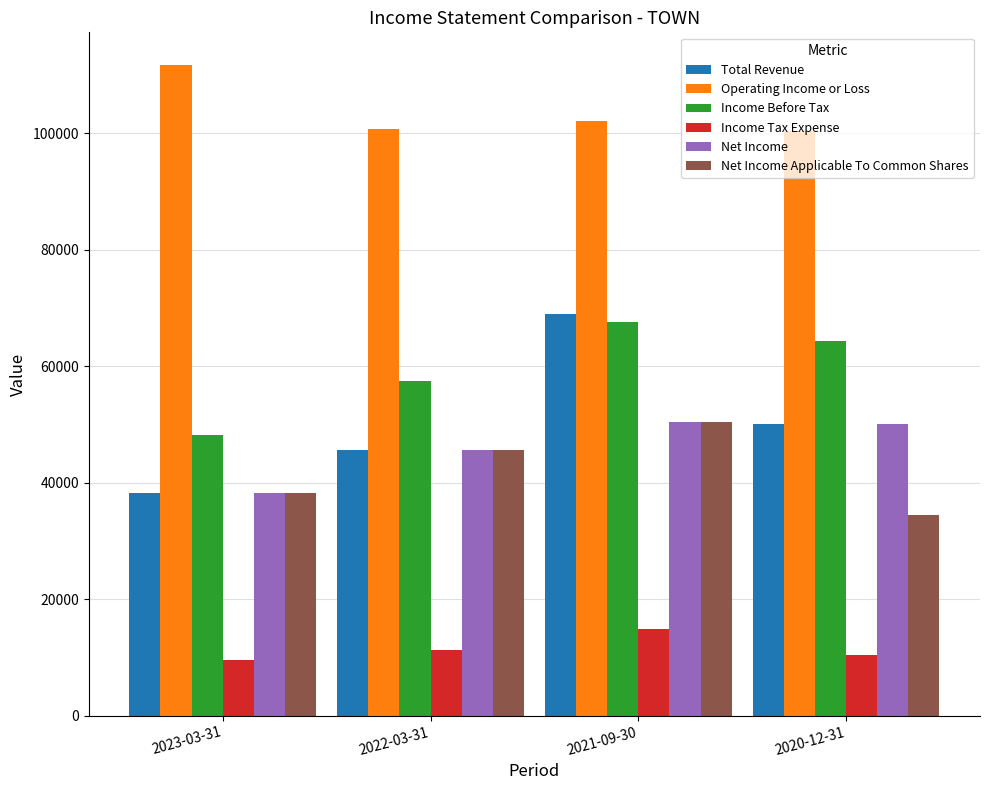

What is the value of the Income Before Tax bar at the 1st from the left?

48100